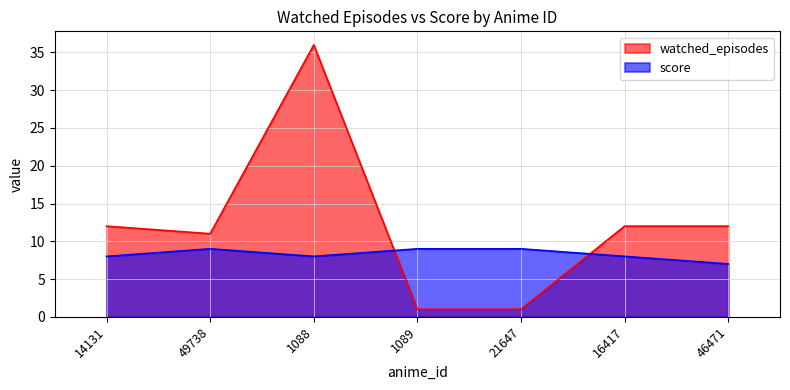

The score series shows 8 at 14131. True or false?

True